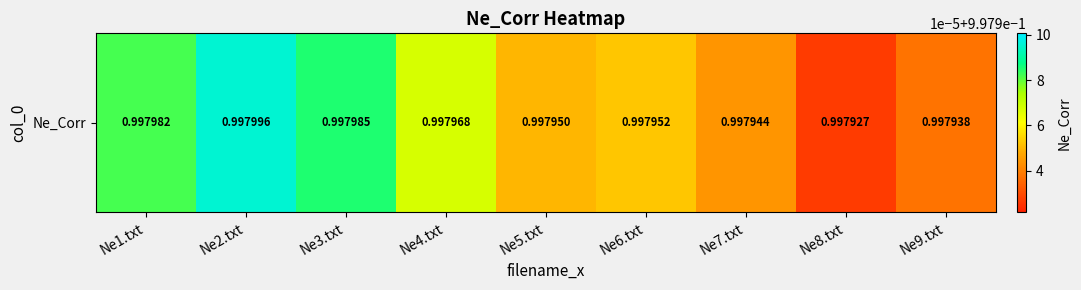

List the labels in order of value, largest first.

Ne2.txt, Ne3.txt, Ne1.txt, Ne4.txt, Ne6.txt, Ne5.txt, Ne7.txt, Ne9.txt, Ne8.txt